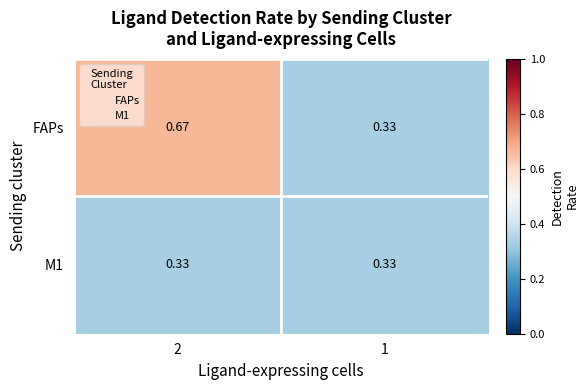

Which series has the largest range (max minus min)?

FAPs